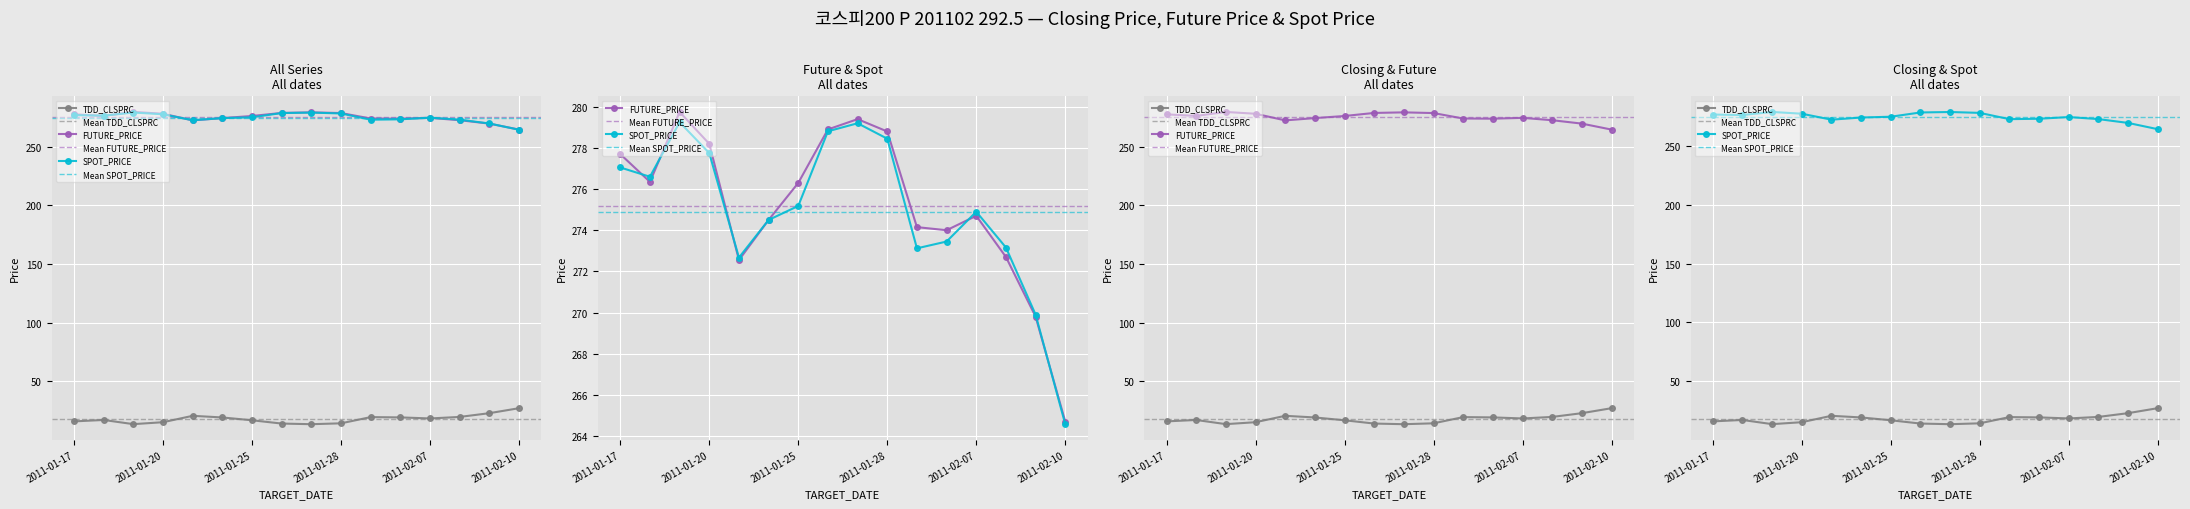

Which category has the lowest value across all series?

2011-01-27